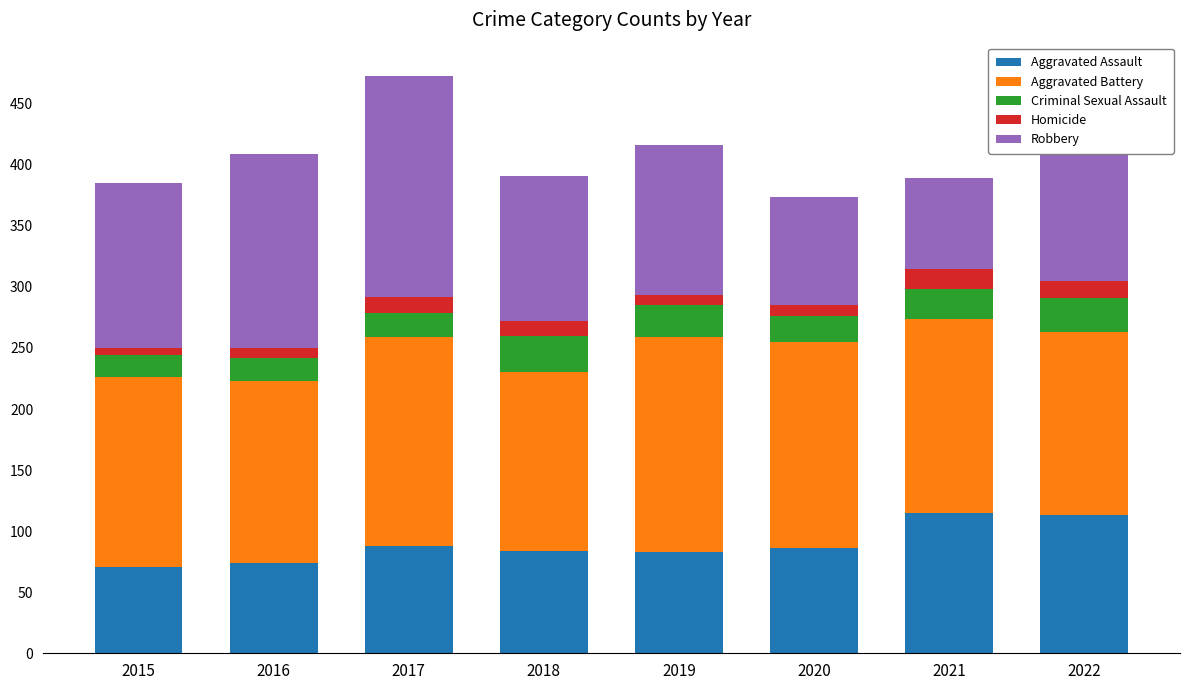

True or false: Aggravated Assault has a value of 39 at 2016.

False